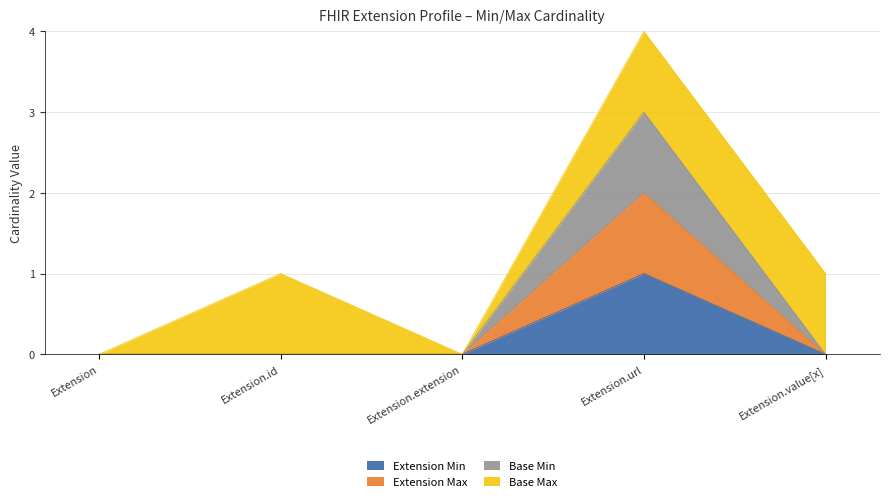

Does the chart have visible grid lines?

Yes